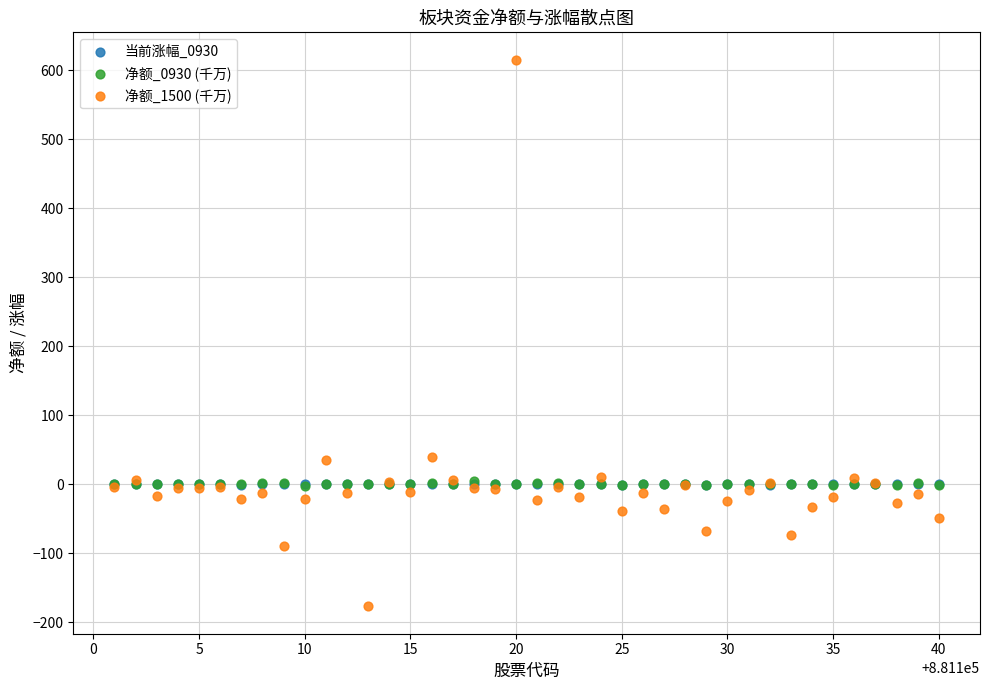

Which series contains the lowest Y value?

净额_1500 (千万)